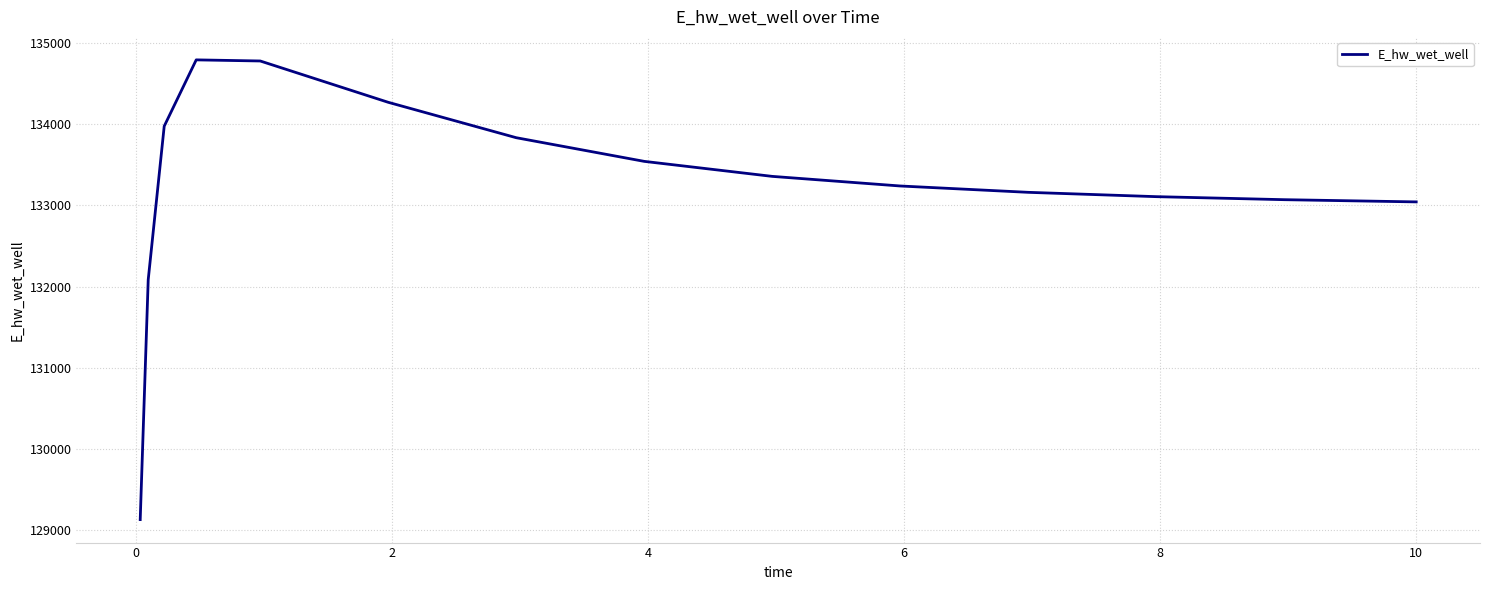

True or false: there are more than 2 points higher than both neighbors.

False